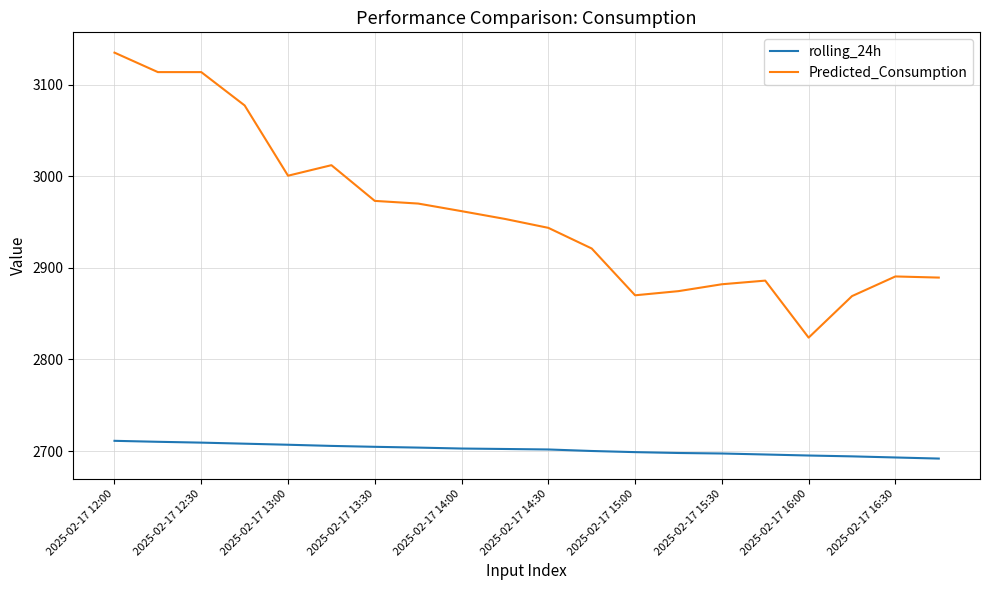

Which series has the widest spread of values?

Predicted_Consumption